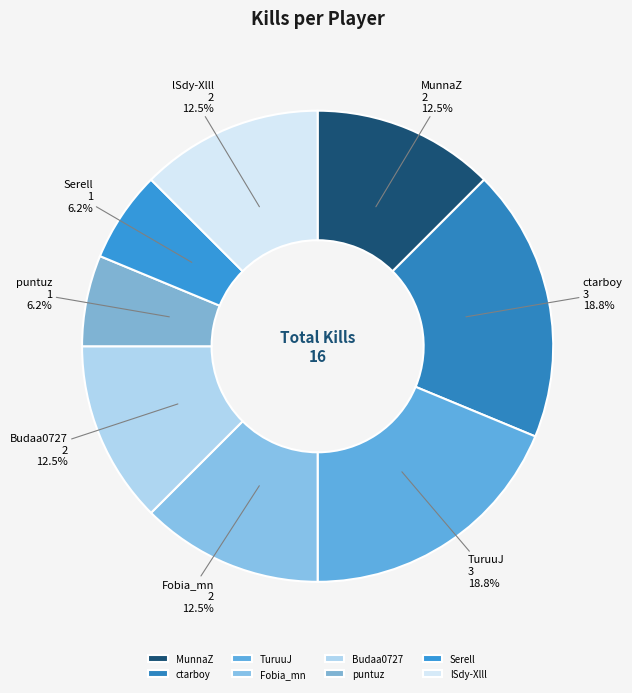

Is it true that TuruuJ is 19% of the pie?

True